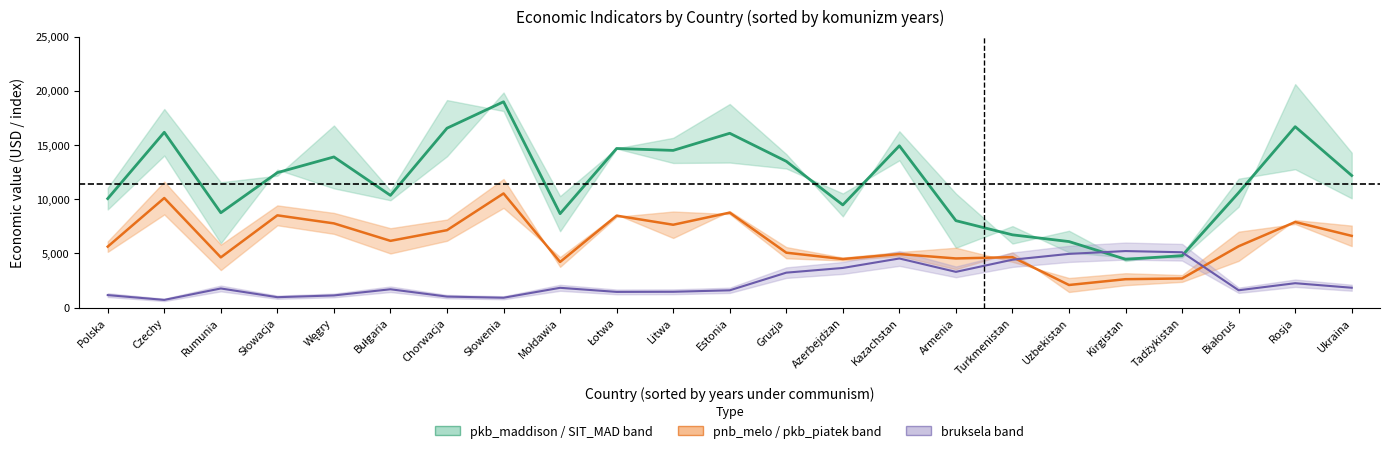

What is the label of the 10th point from the right?

Azerbejdżan